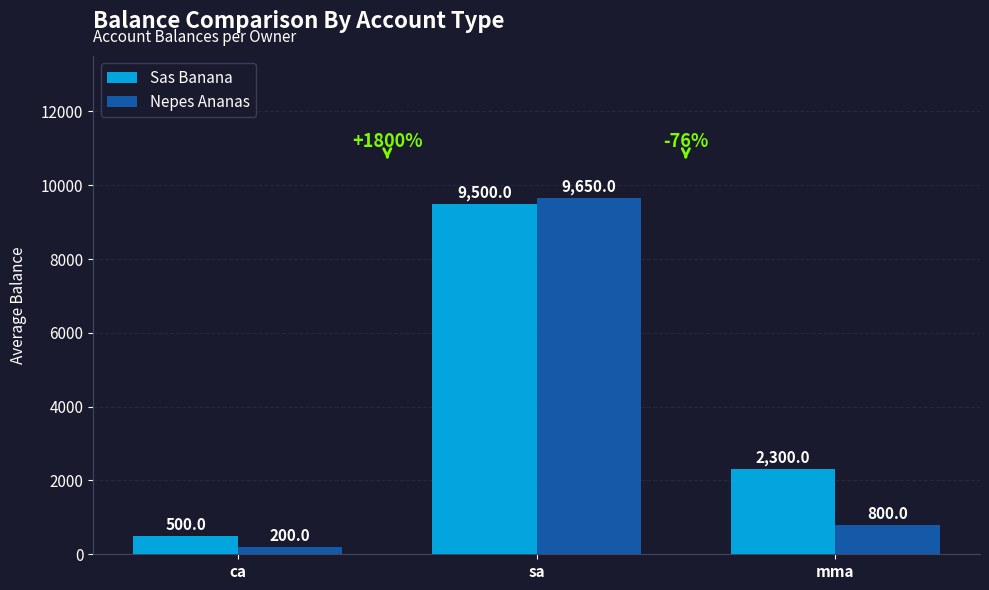

Between ca and mma, which series saw the biggest shift?

Sas Banana